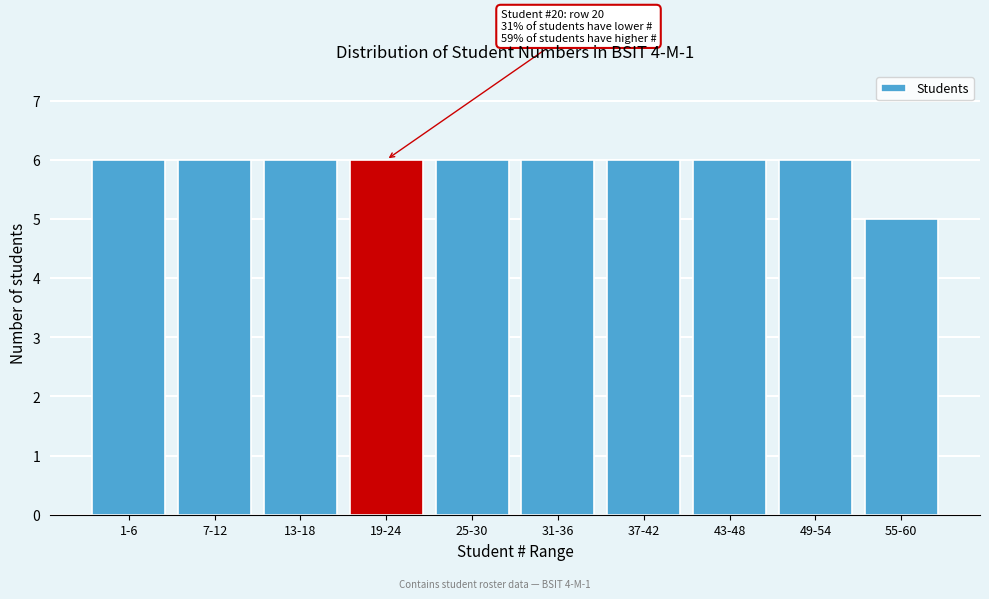

Reading left to right, list all the values displayed in this chart.

6	6	6	6	6	6	6	6	6	5